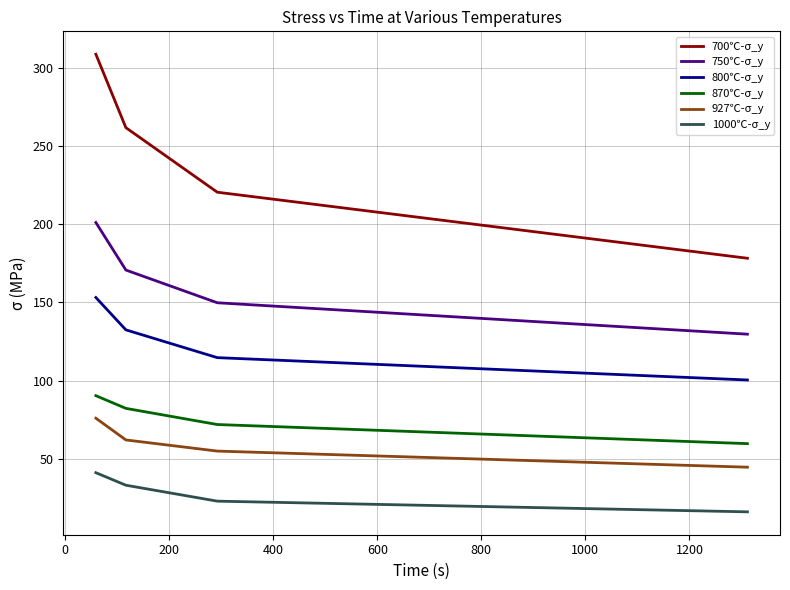

Which series has the largest range (max minus min)?

700℃-σ_y